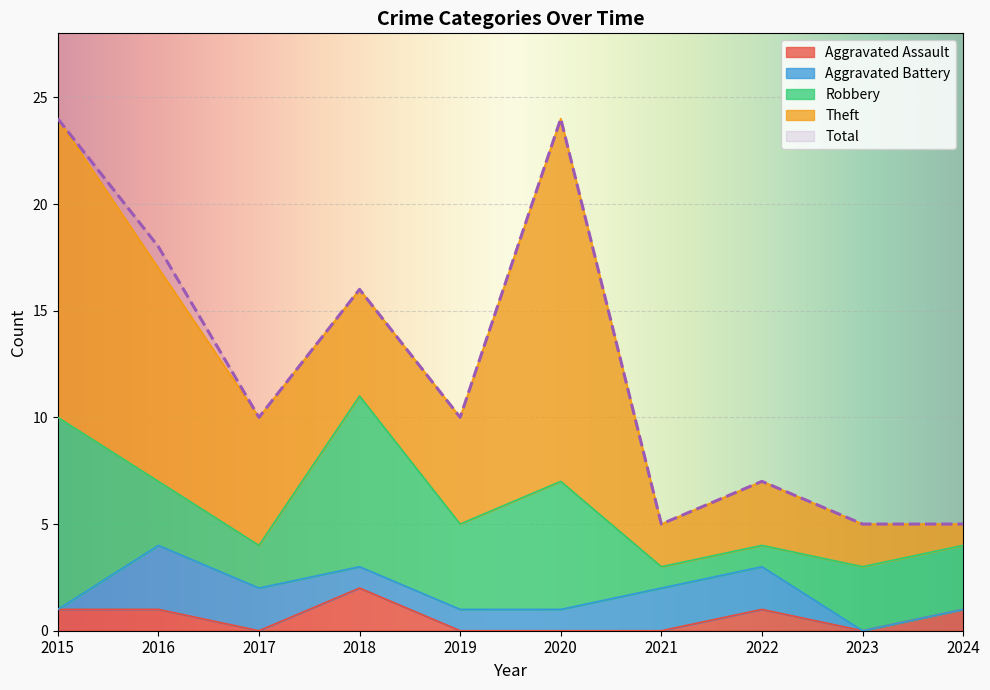

List the labels in order of Aggravated Assault value, smallest first.

2017, 2019, 2020, 2021, 2023, 2015, 2016, 2022, 2024, 2018